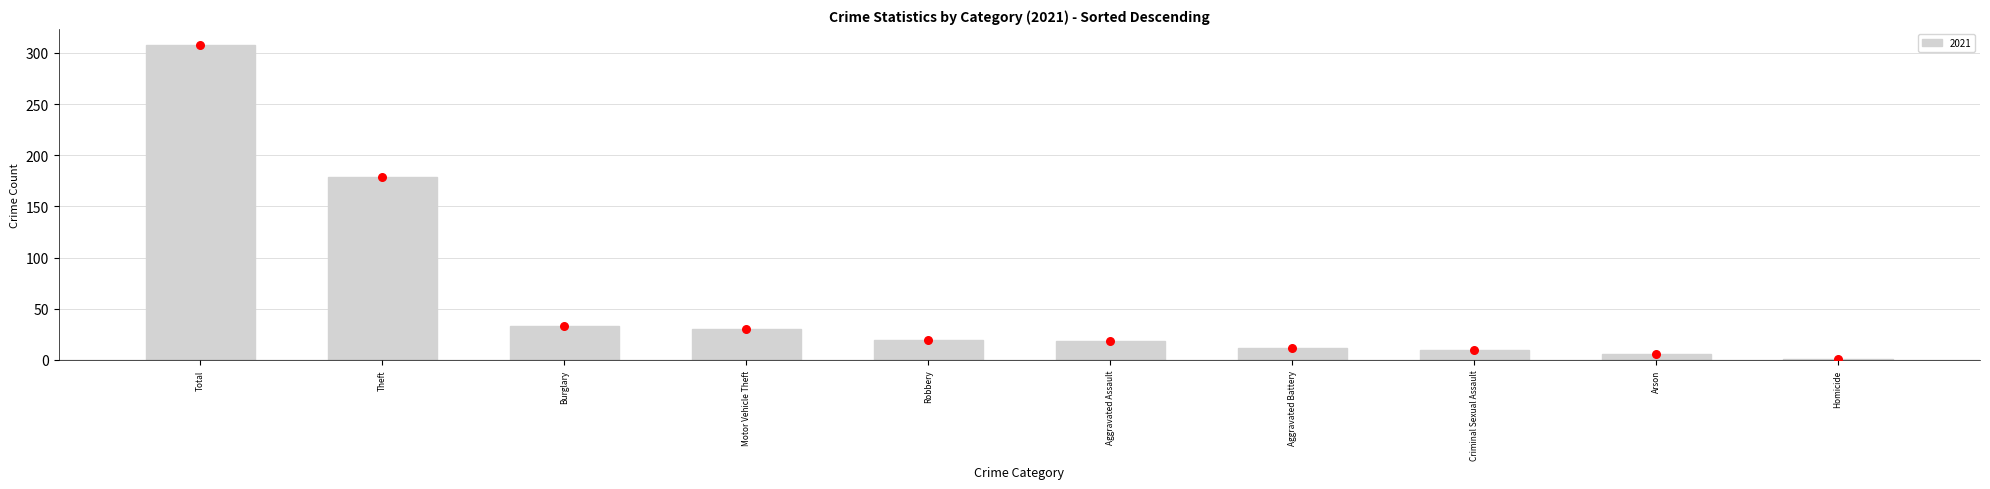

At which category is the sum across all series the highest?

Total